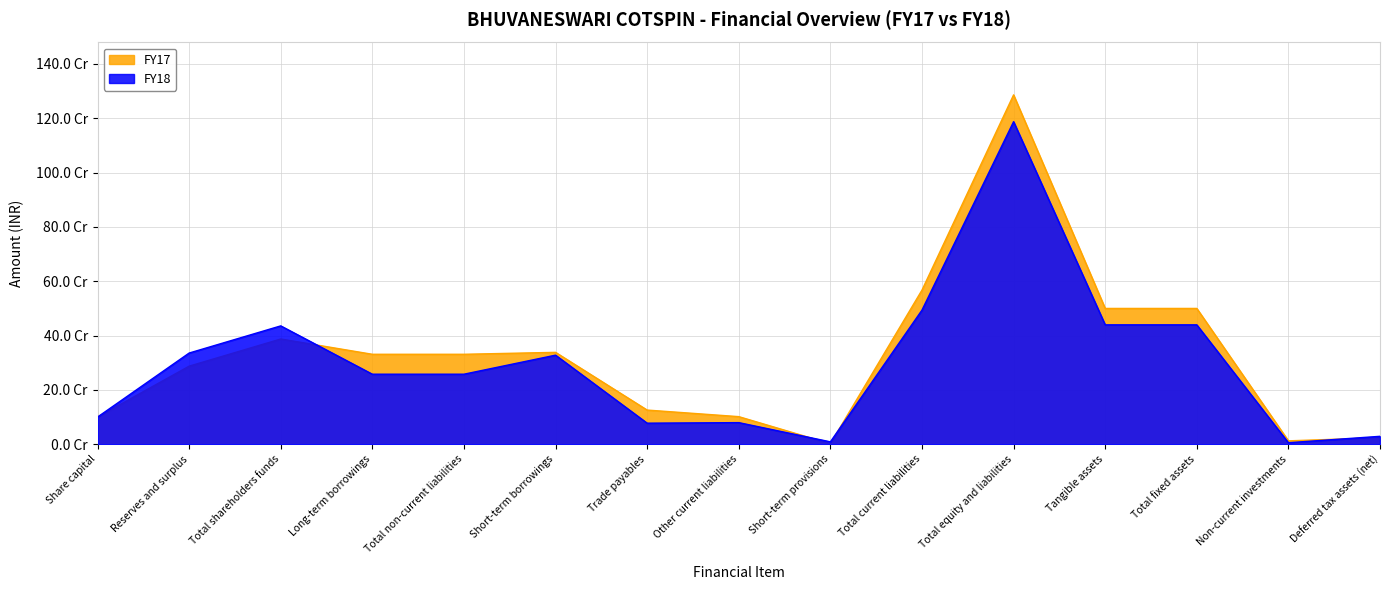

What is the label of the 1st point from the left?

Share capital